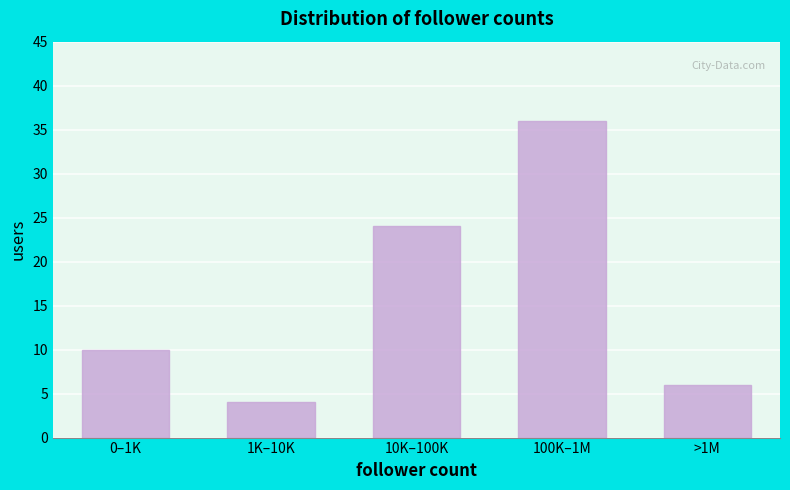

Reading right to left, list all the values displayed in this chart.

>1M=6	100K–1M=36	10K–100K=24	1K–10K=4	0–1K=10